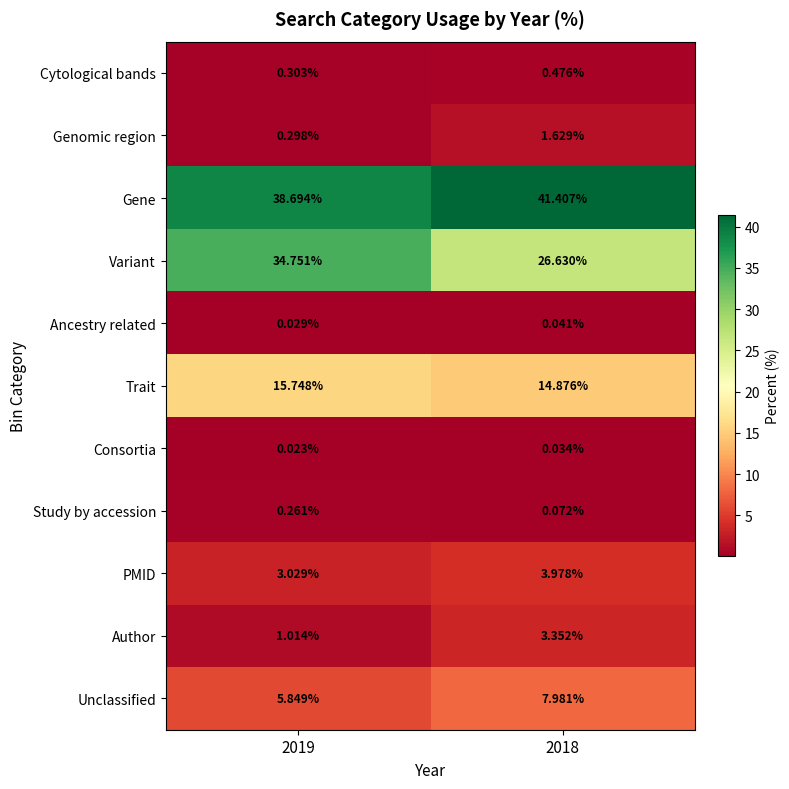

At 2018, list the series in order from smallest to largest.

Consortia, Ancestry related, Study by accession, Cytological bands, Genomic region, Author, PMID, Unclassified, Trait, Variant, Gene